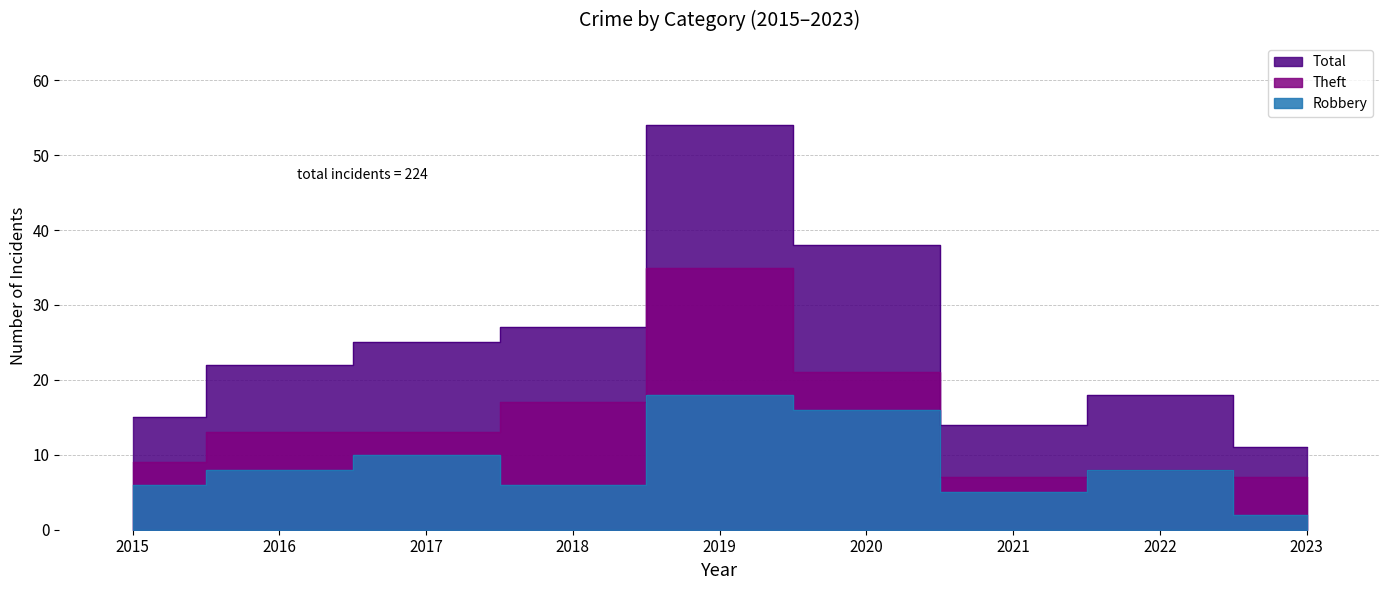

What are all the series names shown in the legend?

Robbery, Theft, Total